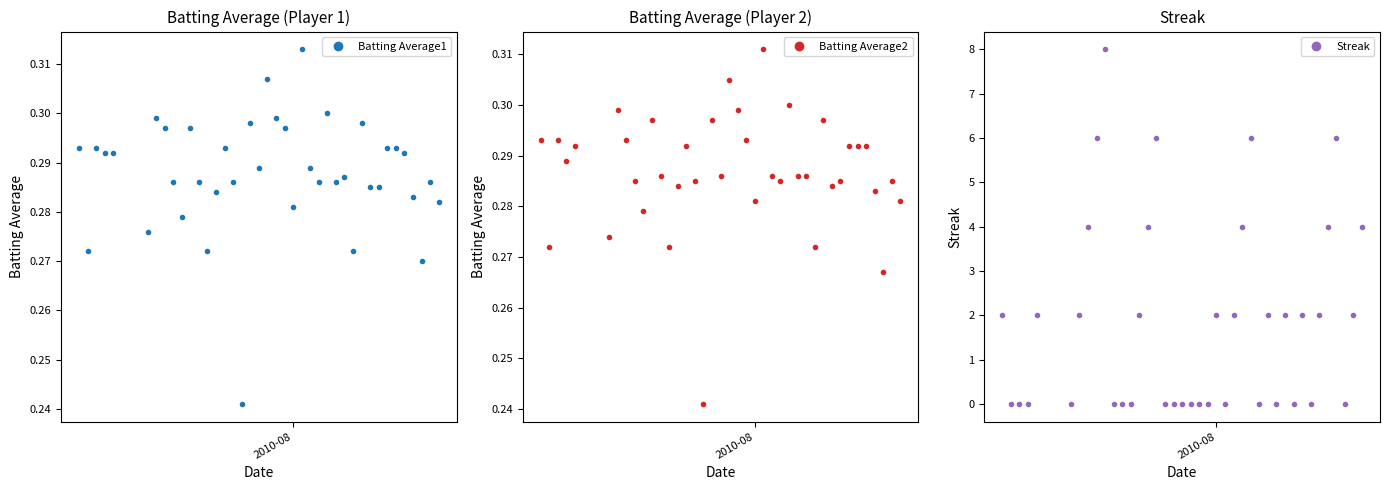

True or false: Batting Average2 has more than 0 points higher than both neighbors.

True